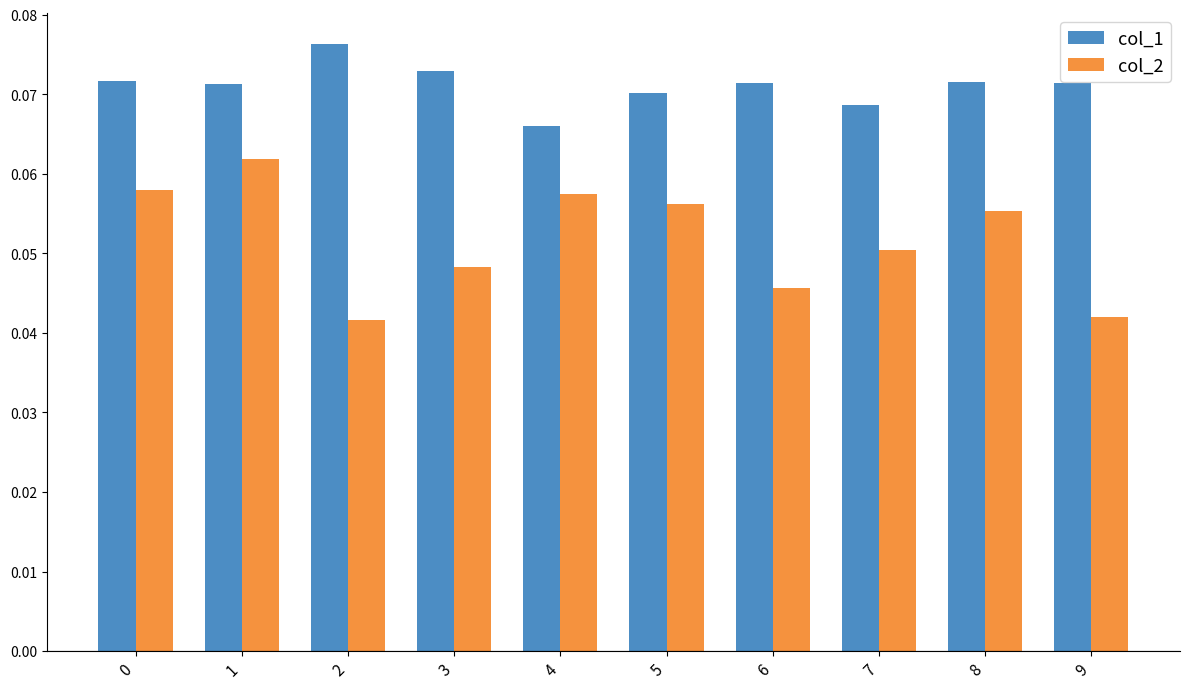

Are the bars grouped side by side (vs. stacked)?

Yes